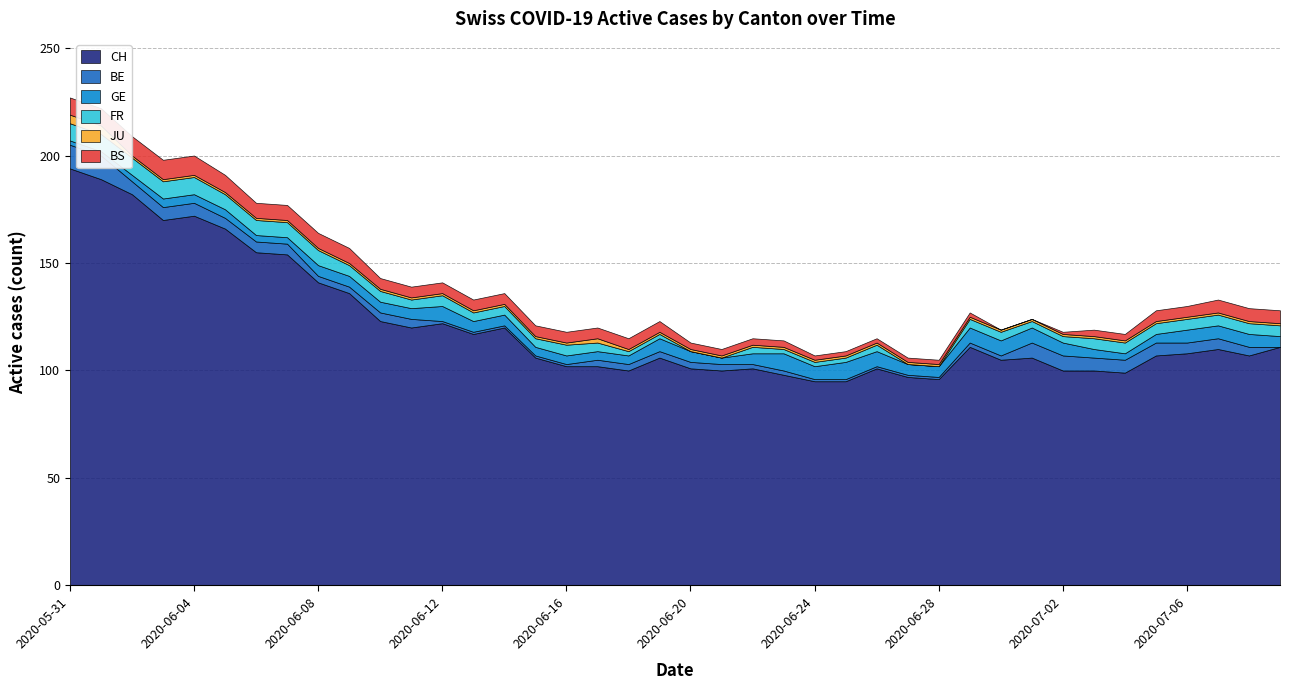

What is the sum of the CH values at 2020-06-06 and 2020-06-05?

321